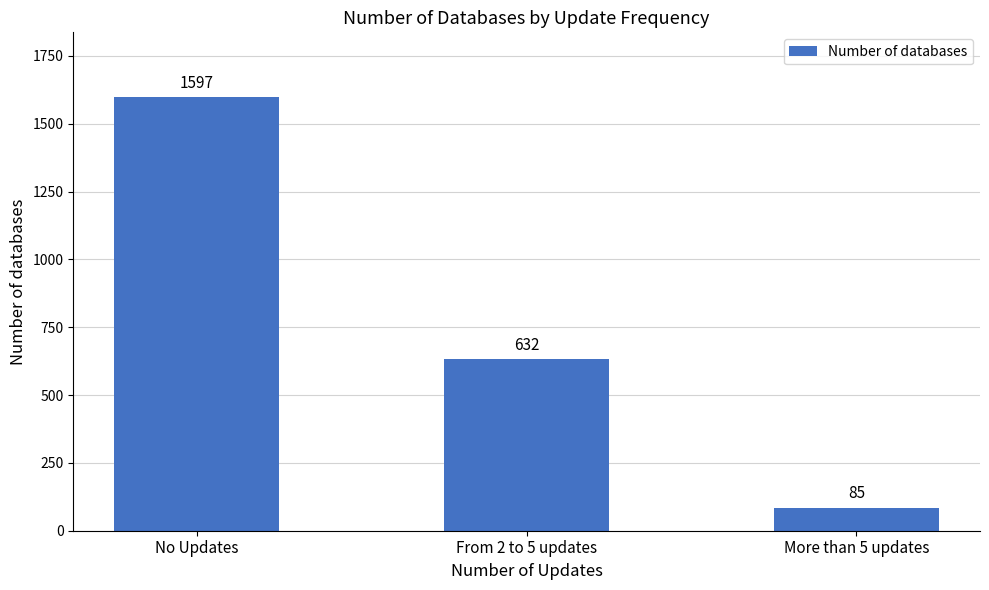

Where does the data first go above 632?

No Updates